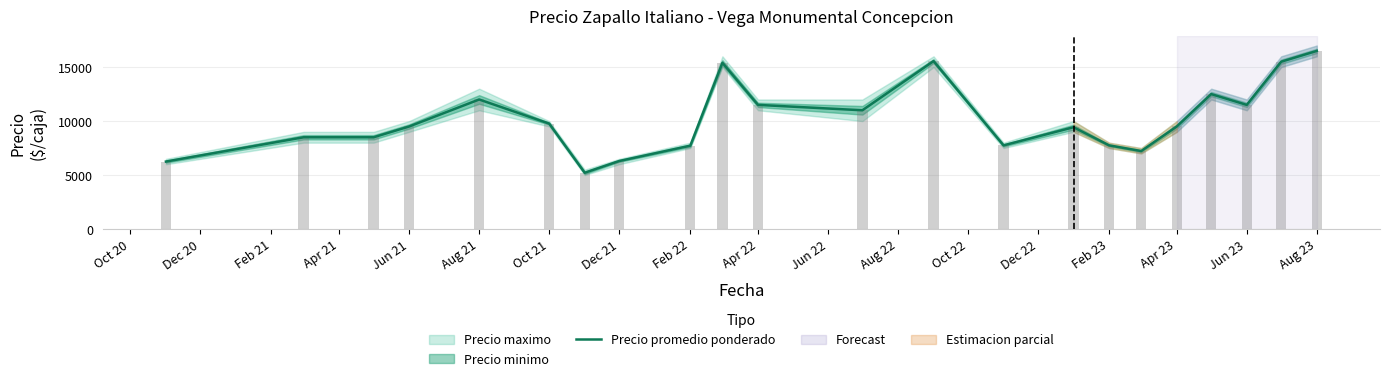

What is the smallest value displayed?

5214